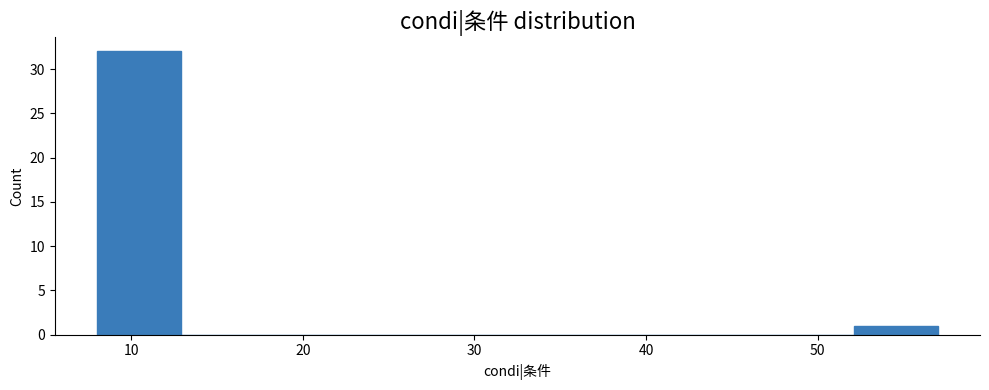

Reading left to right, list every bar in this chart as the range it spans on the x-axis followed by its height. Neither the bar edges nor the heights are printed on the chart, so give them approximately, as read against the axes.

8.0 to 12.9: 32
12.9 to 17.8: 0
17.8 to 22.7: 0
22.7 to 27.6: 0
27.6 to 32.5: 0
32.5 to 37.4: 0
37.4 to 42.3: 0
42.3 to 47.2: 0
47.2 to 52.1: 0
52.1 to 57.0: 1